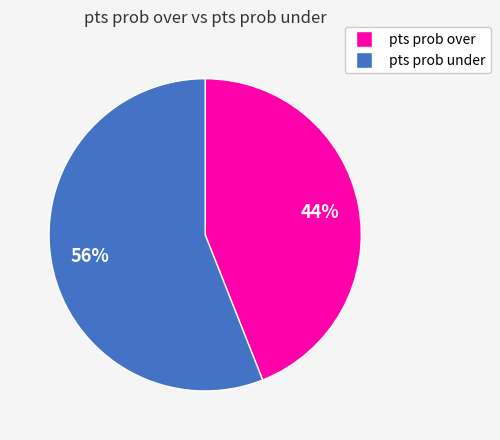

Is pts prob under the majority of the pie?

Yes